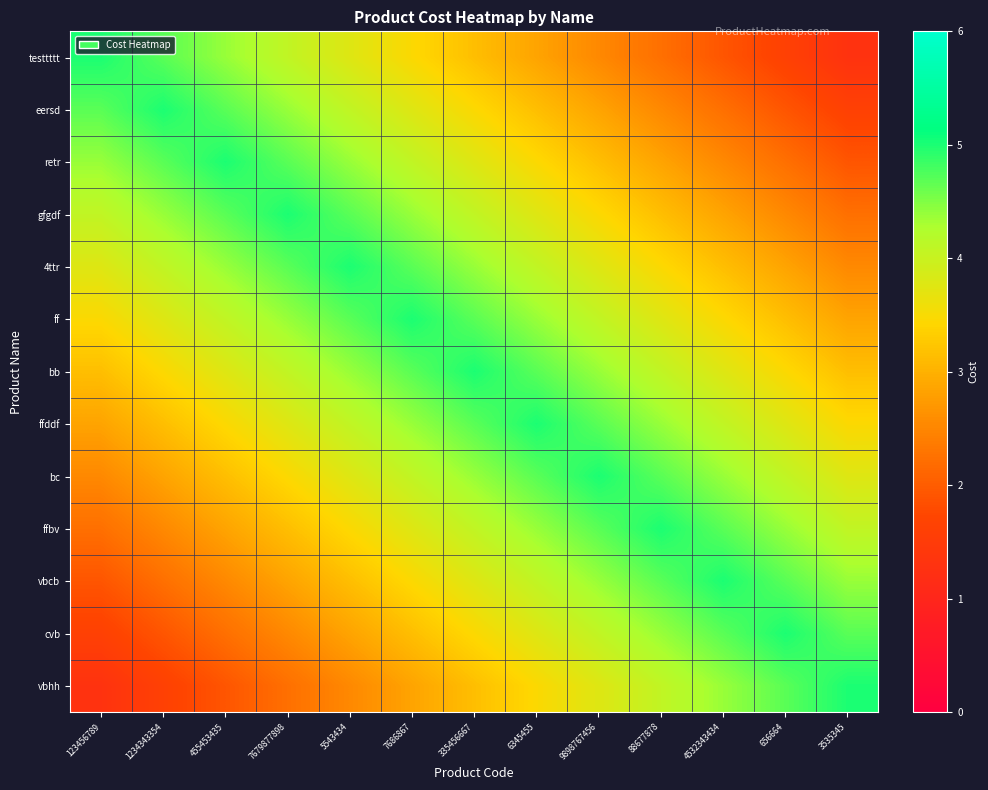

What is the difference between the highest and lowest values at 7686867?

2.2